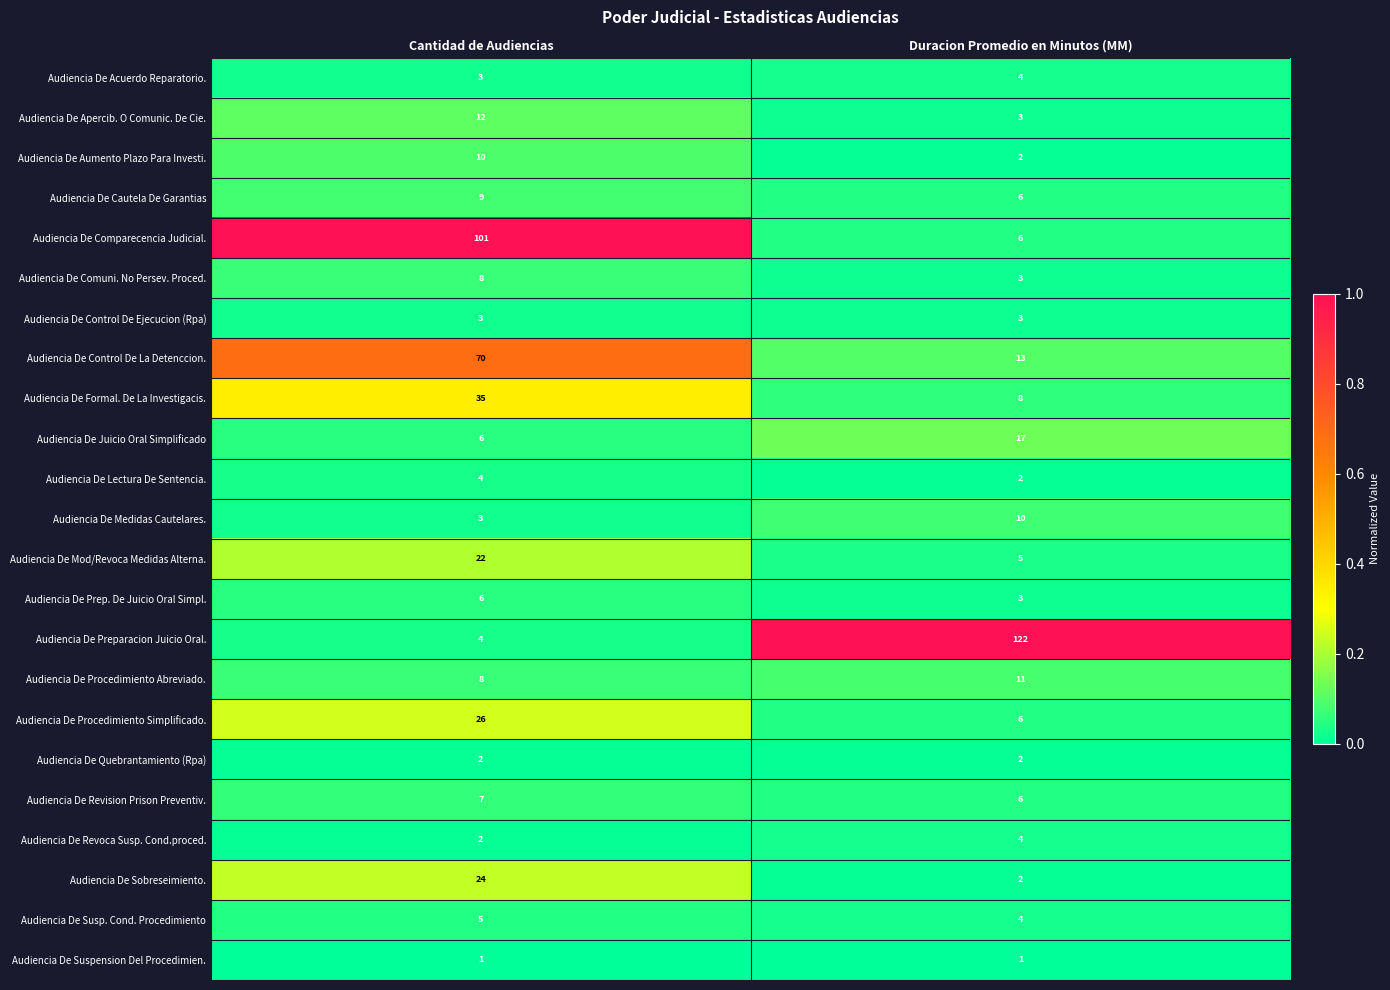

What is the sum of the Audiencia De Control De Ejecucion (Rpa) values at Duracion Promedio en Minutos (MM) and Cantidad de Audiencias?

6